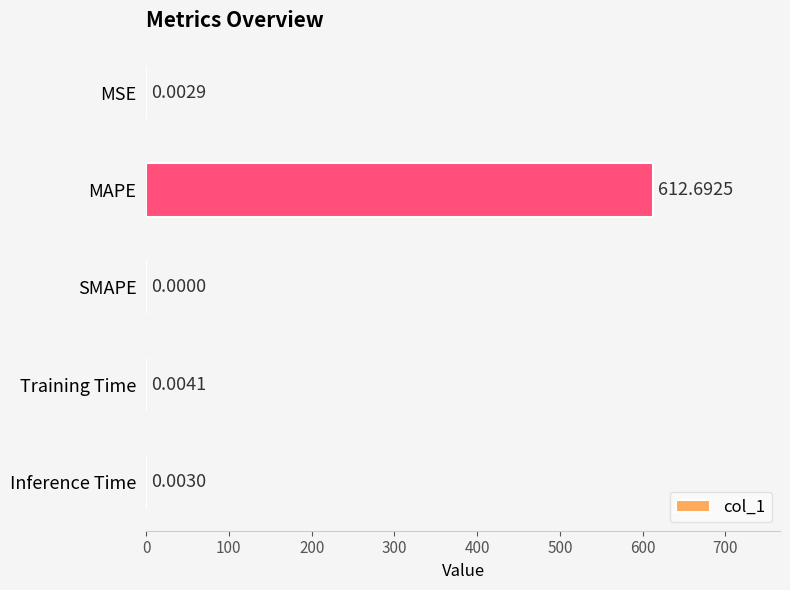

At which label is the value closest to 306?

Training Time